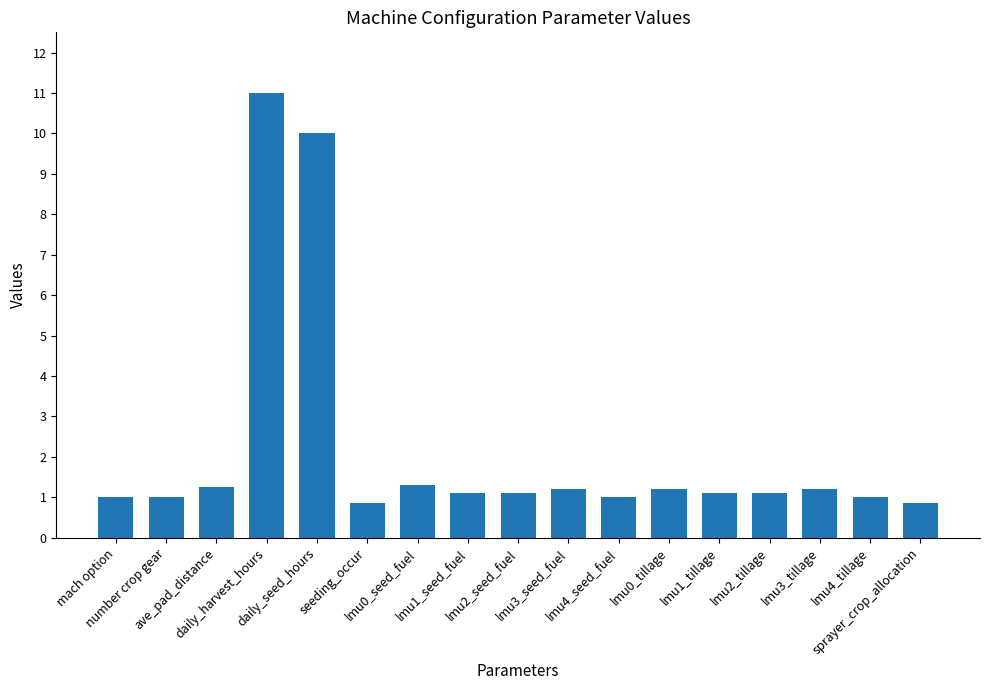

What is the greatest value displayed?

11.0